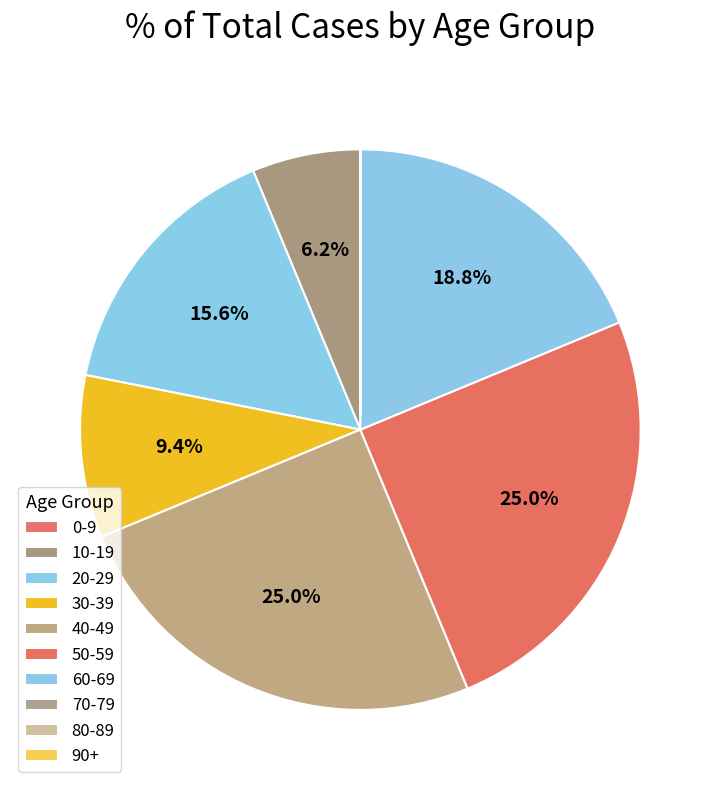

Is the sum of 0-9 and 50-59 greater than half?

No